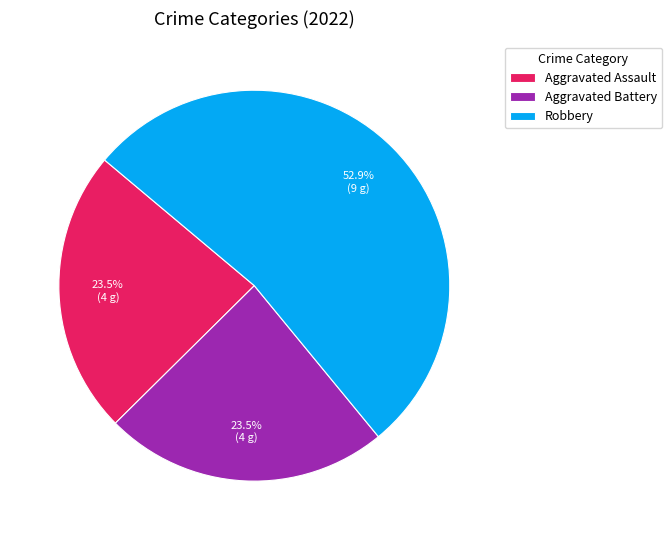

To the nearest percent, what is the difference between the largest and smallest slice percentages?

29%